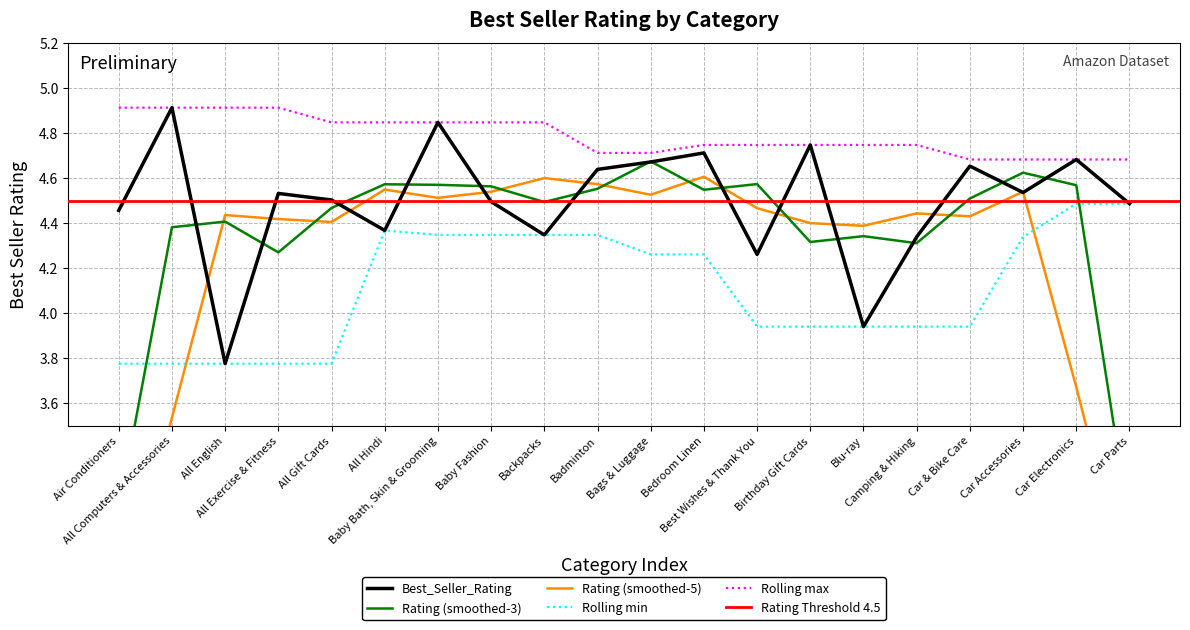

What is the label of the 15th point from the left?

Blu-ray